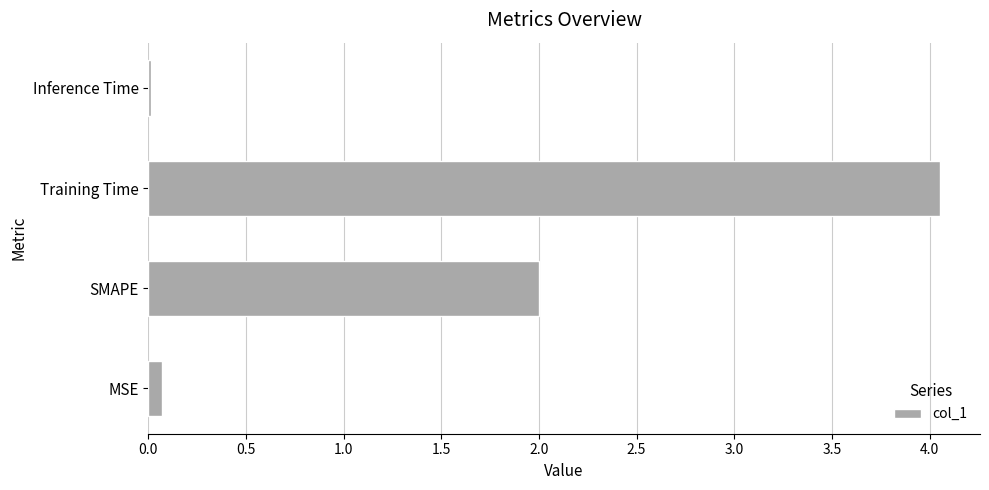

The value at SMAPE is 2.0. True or false?

True